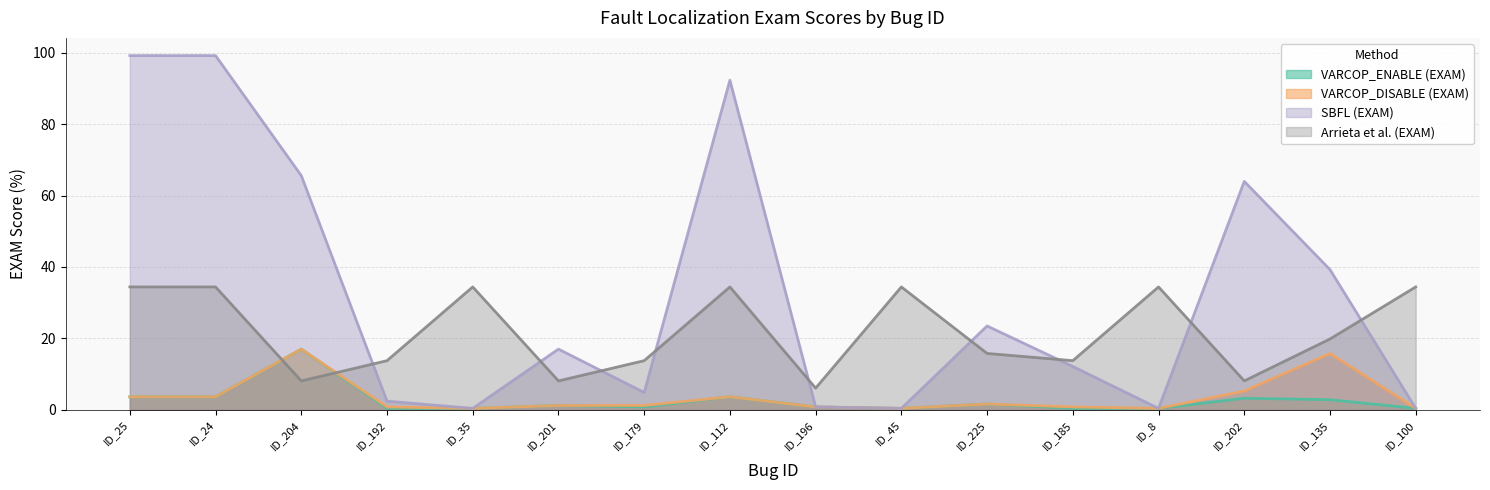

Reading left to right, what are all the values shown in this chart?

VARCOP_ENABLE (EXAM): ID_25=3.6	ID_24=3.6	ID_204=17.0	ID_192=0.4	ID_35=0.4	ID_201=1.2	ID_179=0.8	ID_112=3.6	ID_196=0.8	ID_45=0.4	ID_225=1.6	ID_185=0.4	ID_8=0.4	ID_202=3.2	ID_135=2.8	ID_100=0.4
VARCOP_DISABLE (EXAM): ID_25=3.6	ID_24=3.6	ID_204=17.0	ID_192=0.8	ID_35=0.4	ID_201=1.2	ID_179=1.2	ID_112=3.6	ID_196=0.8	ID_45=0.4	ID_225=1.6	ID_185=0.8	ID_8=0.4	ID_202=5.3	ID_135=15.8	ID_100=0.4
SBFL (EXAM): ID_25=99.2	ID_24=99.2	ID_204=65.6	ID_192=2.4	ID_35=0.4	ID_201=17.0	ID_179=4.9	ID_112=92.3	ID_196=0.8	ID_45=0.4	ID_225=23.5	ID_185=12.1	ID_8=0.4	ID_202=64.0	ID_135=39.3	ID_100=0.4
Arrieta et al. (EXAM): ID_25=34.4	ID_24=34.4	ID_204=8.1	ID_192=13.8	ID_35=34.4	ID_201=8.1	ID_179=13.8	ID_112=34.4	ID_196=6.1	ID_45=34.4	ID_225=15.8	ID_185=13.8	ID_8=34.4	ID_202=8.1	ID_135=19.8	ID_100=34.4